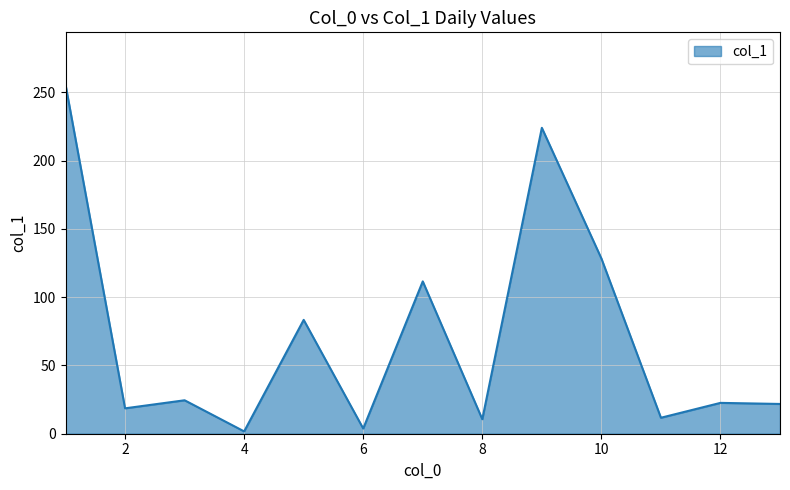

Is it true that the value at 12 is 22.6?

True